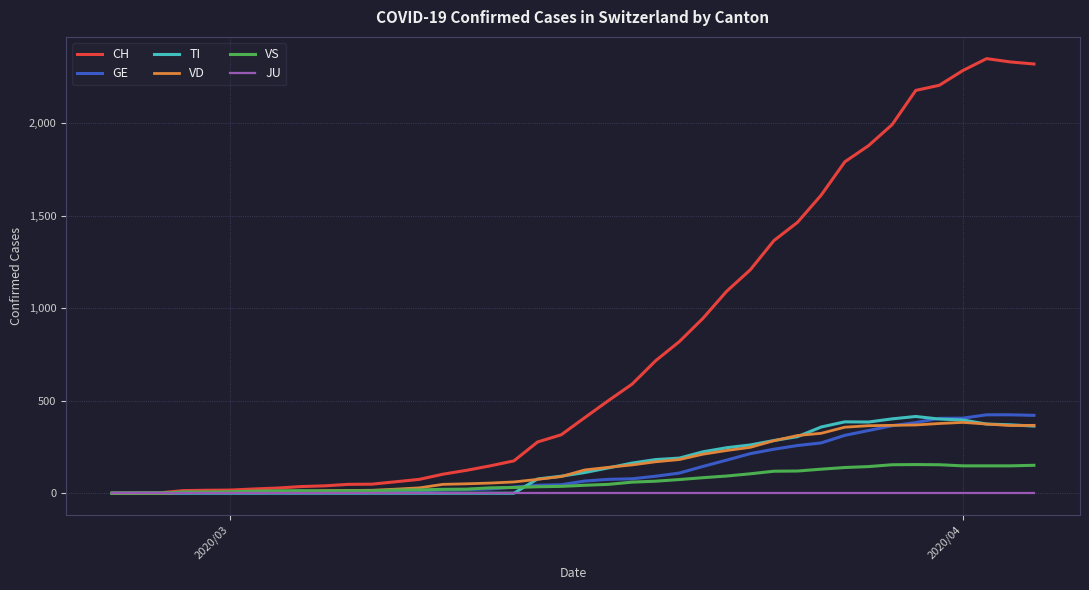

Which series has the largest range (max minus min)?

CH